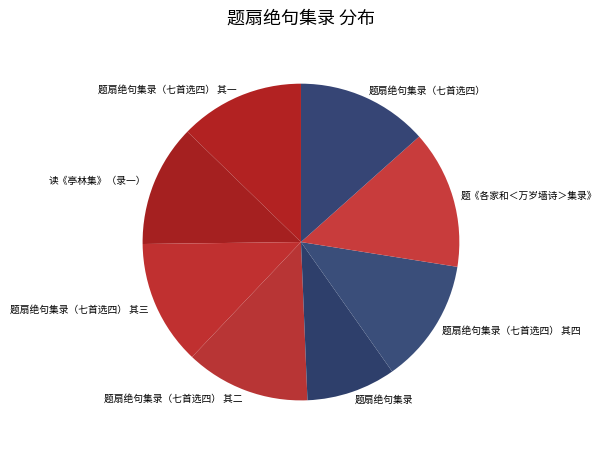

Approximately how many times larger is the value at 读《亭林集》（录一） compared to 题扇绝句集录?

1.4